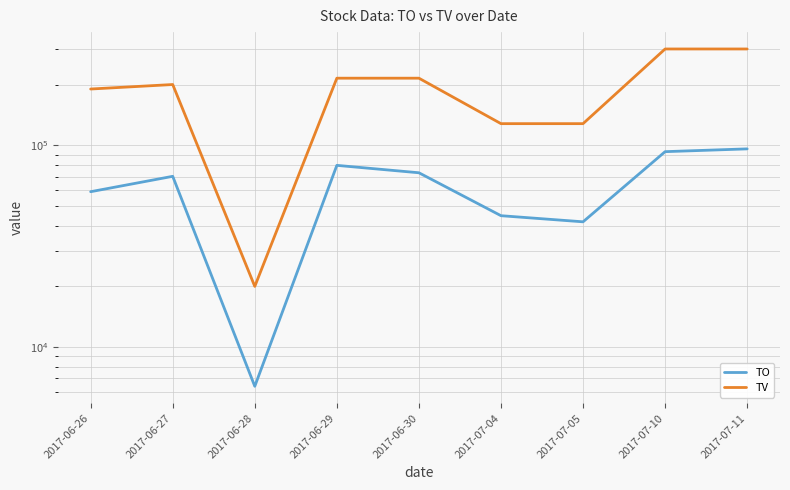

Between 2017-06-26 and 2017-06-28, which series saw the biggest shift?

TV